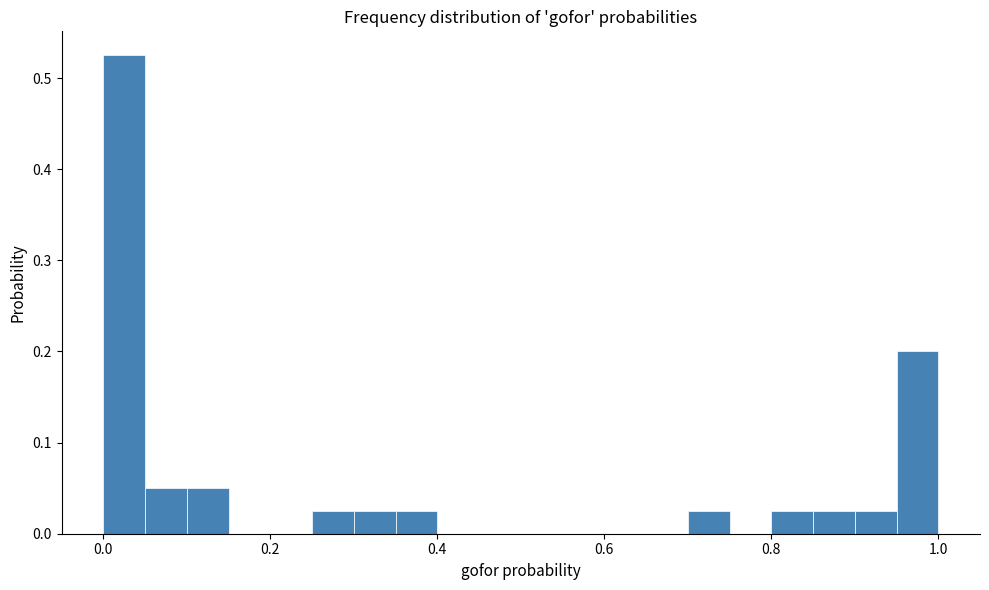

Read against the x-axis, roughly where is the centre of the tallest bar?

0.02